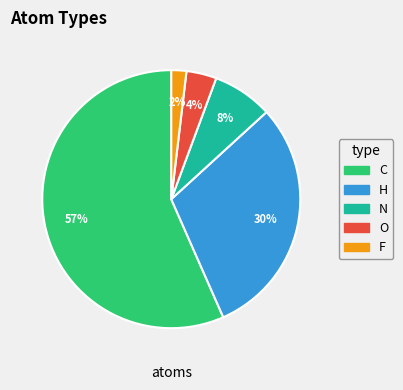

Between H and N, which is larger?

H